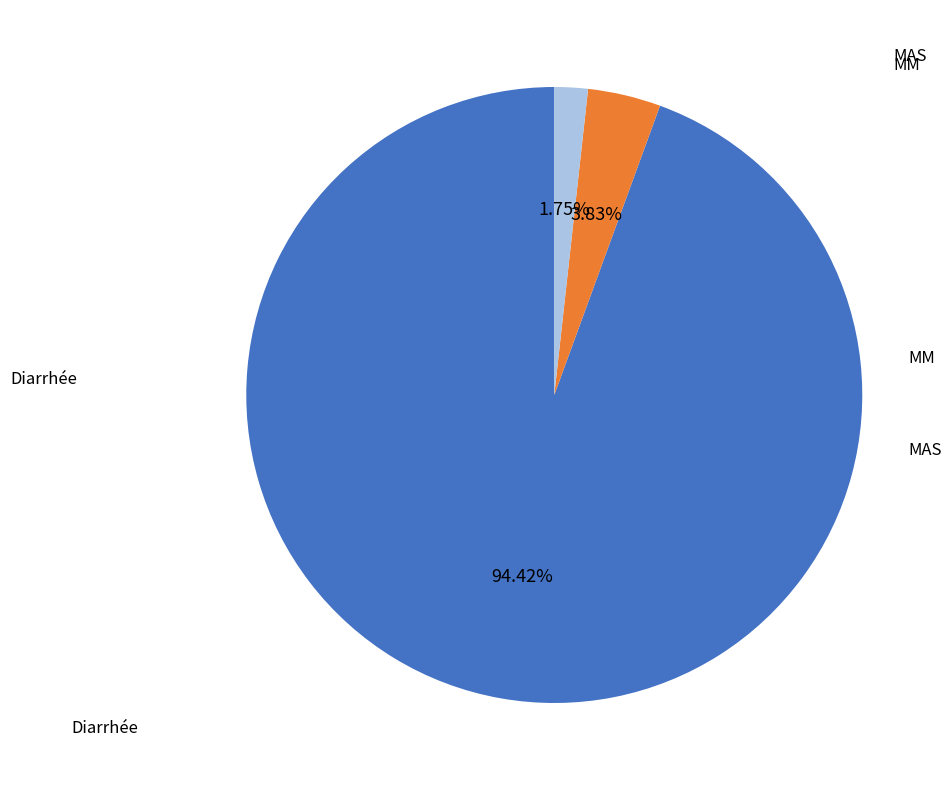

How many slices are in this pie chart?

3